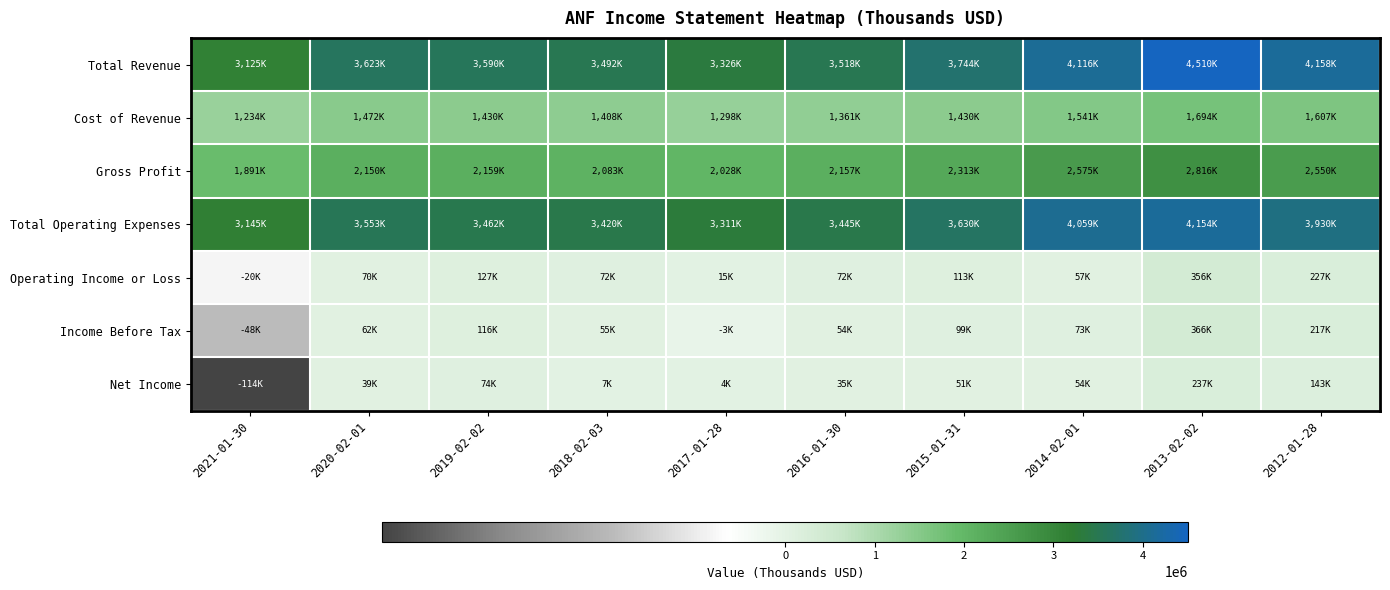

Reading left to right, what are all the values shown in this chart?

Total Revenue: 2021-01-30=3125400	2020-02-01=3623100	2019-02-02=3590100	2018-02-03=3492700	2017-01-28=3326700	2016-01-30=3518700	2015-01-31=3744000	2014-02-01=4116900	2013-02-02=4510800	2012-01-28=4158100
Cost of Revenue: 2021-01-30=1234200	2020-02-01=1472200	2019-02-02=1430200	2018-02-03=1408800	2017-01-28=1298200	2016-01-30=1361100	2015-01-31=1430500	2014-02-01=1541500	2013-02-02=1694100	2012-01-28=1607800
Gross Profit: 2021-01-30=1891200	2020-02-01=2150900	2019-02-02=2159900	2018-02-03=2083800	2017-01-28=2028600	2016-01-30=2157500	2015-01-31=2313600	2014-02-01=2575400	2013-02-02=2816700	2012-01-28=2550200
Total Operating Expenses: 2021-01-30=3145900	2020-02-01=3553000	2019-02-02=3462700	2018-02-03=3420600	2017-01-28=3311600	2016-01-30=3445800	2015-01-31=3630500	2014-02-01=4059000	2013-02-02=4154200	2012-01-28=3930500
Operating Income or Loss: 2021-01-30=-20500	2020-02-01=70100	2019-02-02=127400	2018-02-03=72100	2017-01-28=15200	2016-01-30=72800	2015-01-31=113500	2014-02-01=57900	2013-02-02=356600	2012-01-28=227500
Income Before Tax: 2021-01-30=-48700	2020-02-01=62300	2019-02-02=116400	2018-02-03=55200	2017-01-28=-3500	2016-01-30=54600	2015-01-31=99200	2014-02-01=73300	2013-02-02=366900	2012-01-28=217800
Net Income: 2021-01-30=-114000	2020-02-01=39400	2019-02-02=74500	2018-02-03=7100	2017-01-28=4000	2016-01-30=35600	2015-01-31=51800	2014-02-01=54600	2013-02-02=237000	2012-01-28=143900